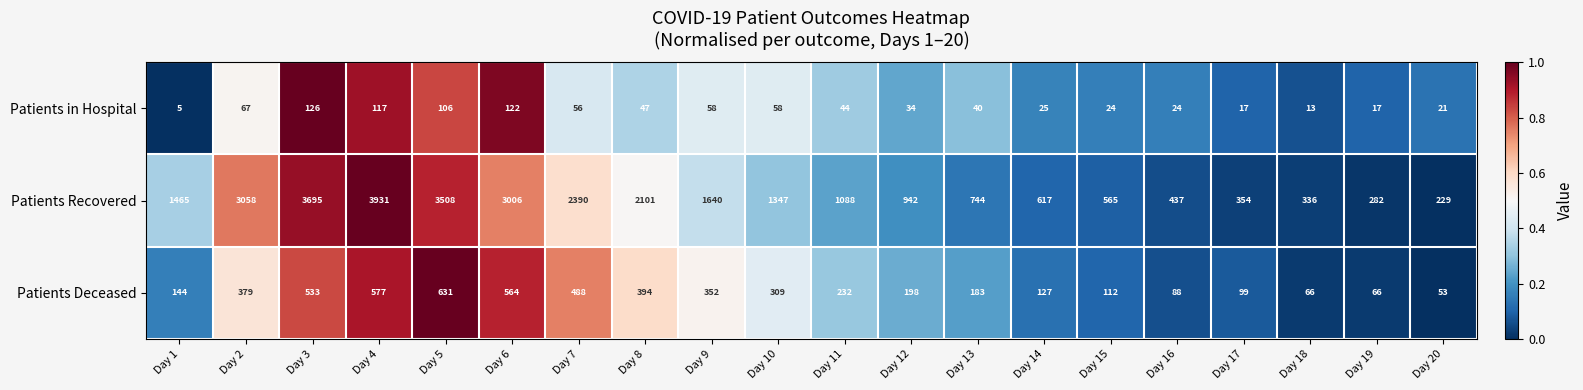

Between Day 12 and Day 19, which series saw the biggest shift?

Patients Recovered